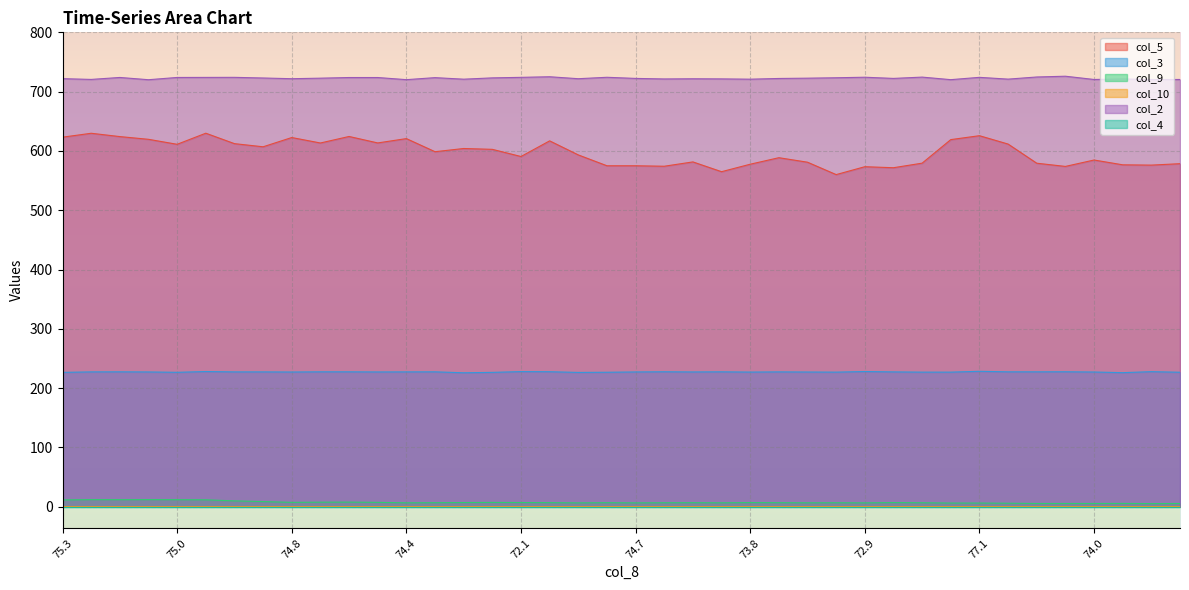

At which category does col_3 reach its first local valley?

75.0